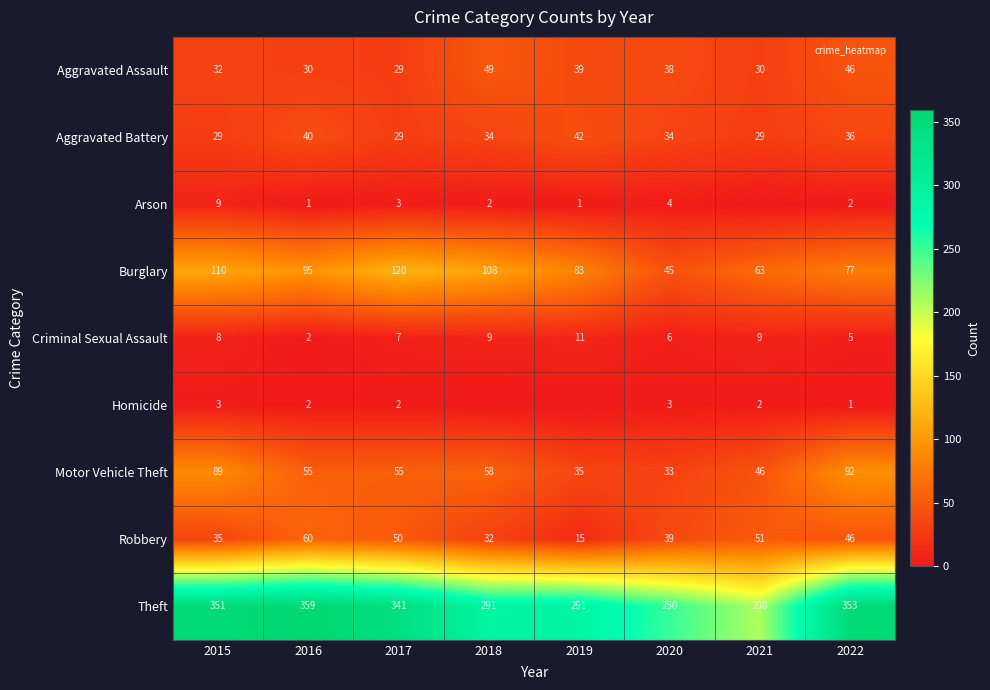

What is the sum of the Arson values at 2017 and 2016?

4